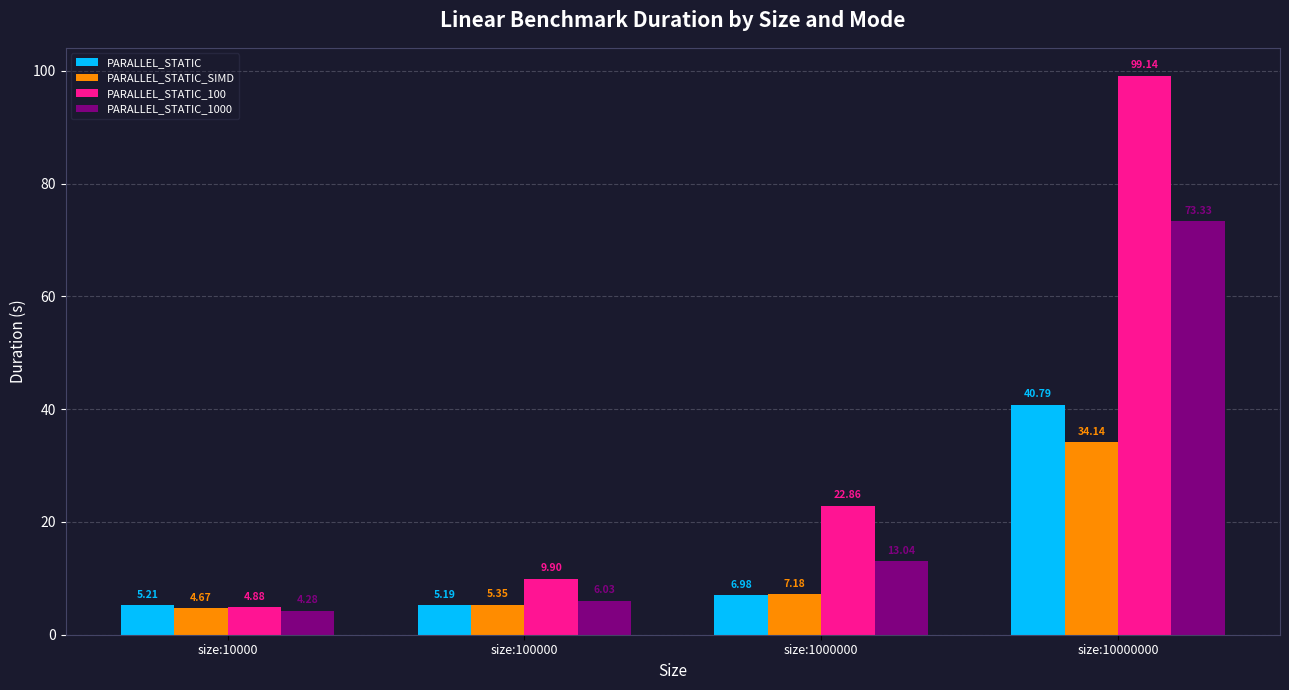

What is the sum of the PARALLEL_STATIC_100 values at size:1000000 and size:100000?

32.8